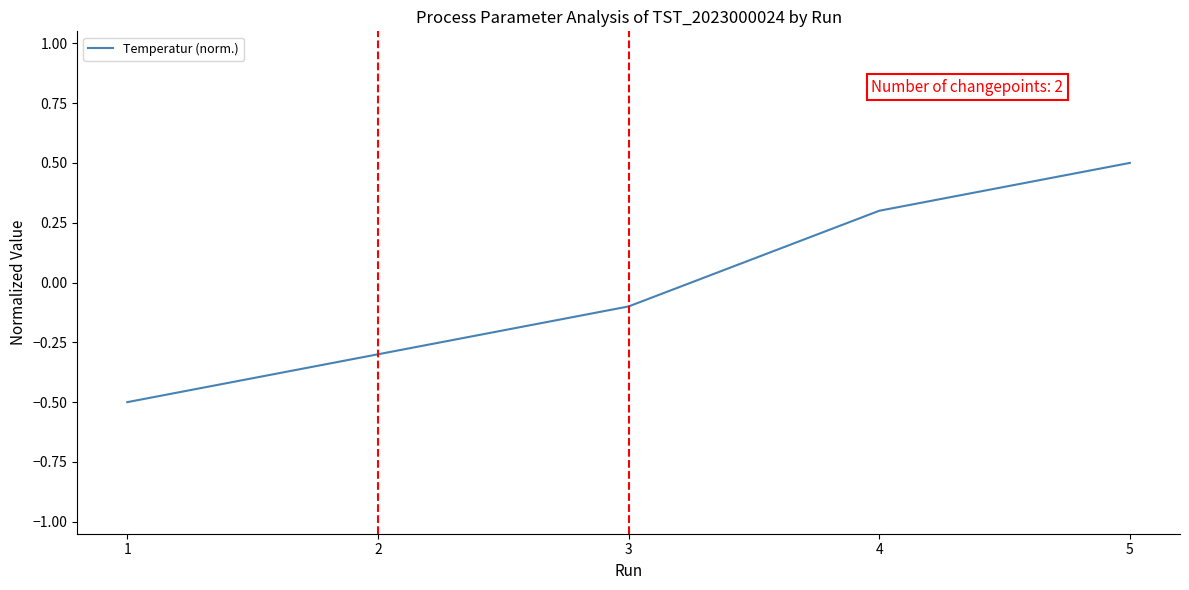

What is the smallest value displayed?

-0.5